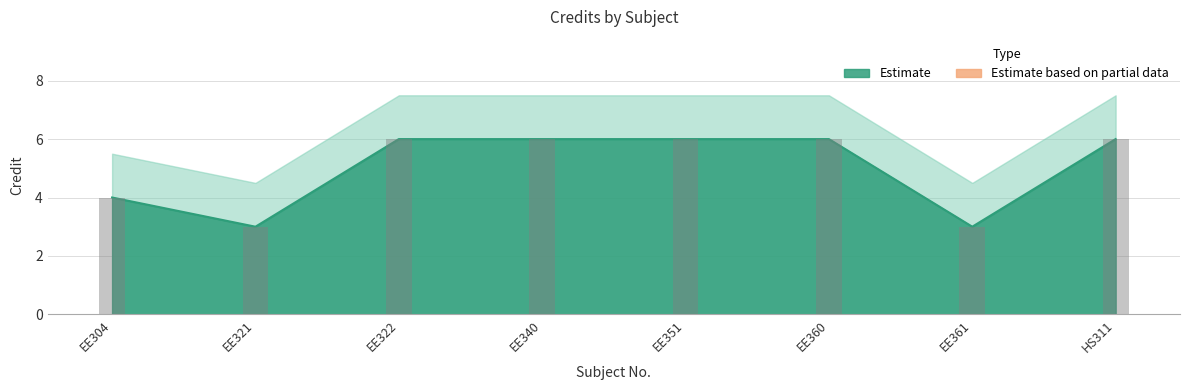

Between EE351 and EE322, which is larger?

EE351